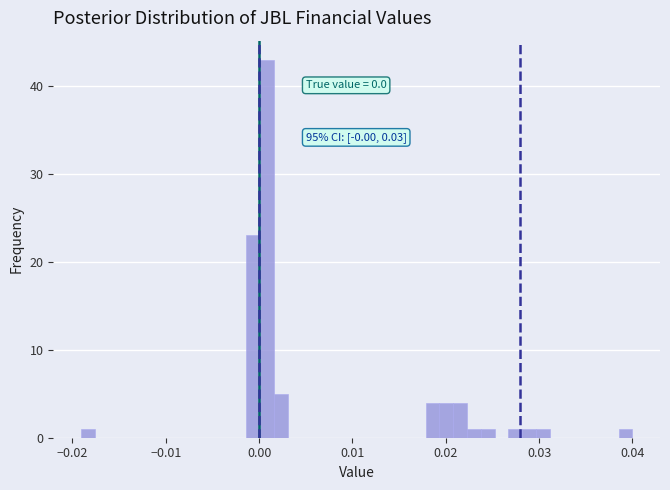

Around what value on the x-axis is the tallest bar? Give the approximate position of its centre, as read against the axis.

0.001